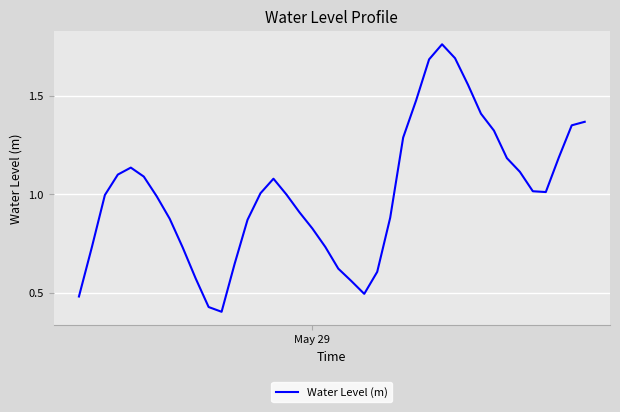

How many lines are shown in the chart?

1